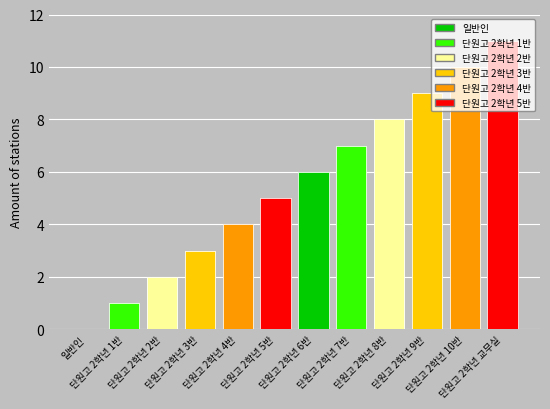

At which category does the chart reach its peak across all series?

단원고 2학년 교무실